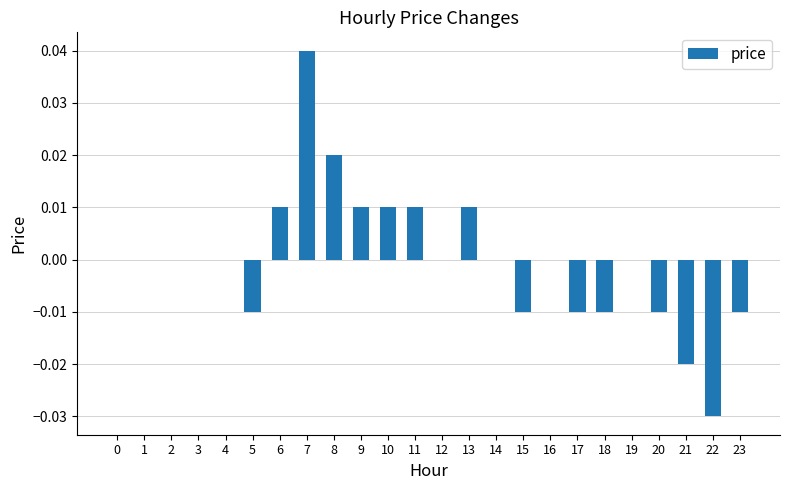

How many categories are shown in the chart?

24